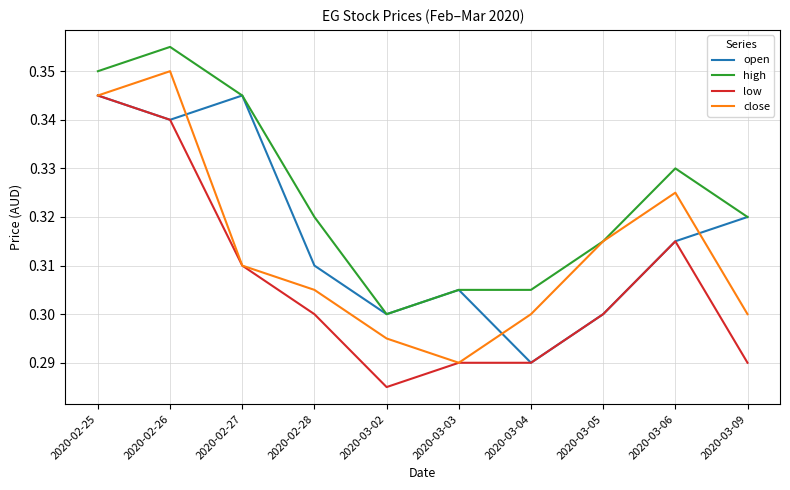

How many lines are shown in the chart?

4